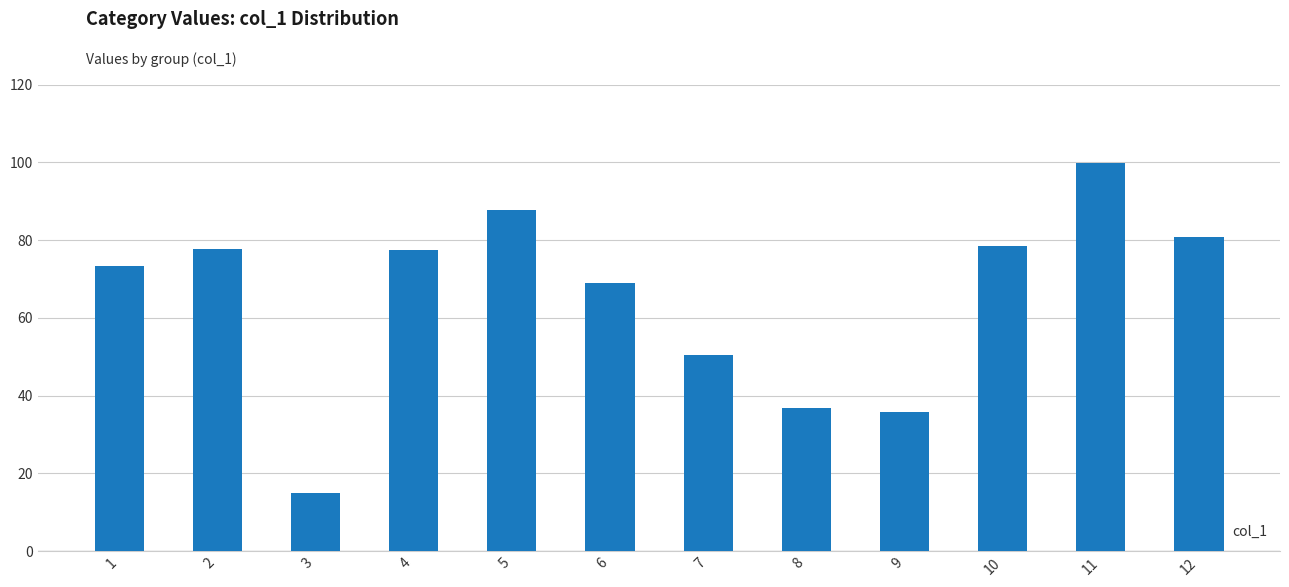

What is the difference between the values at 9 and 2?

41.7